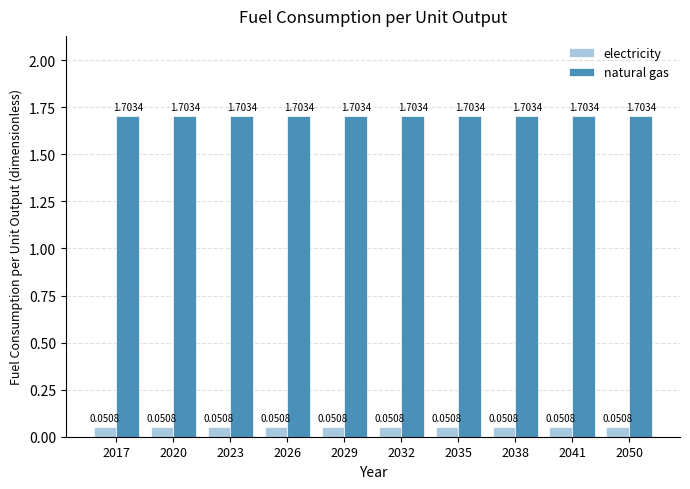

Rank the series by their average value, from lowest to highest.

electricity, natural gas